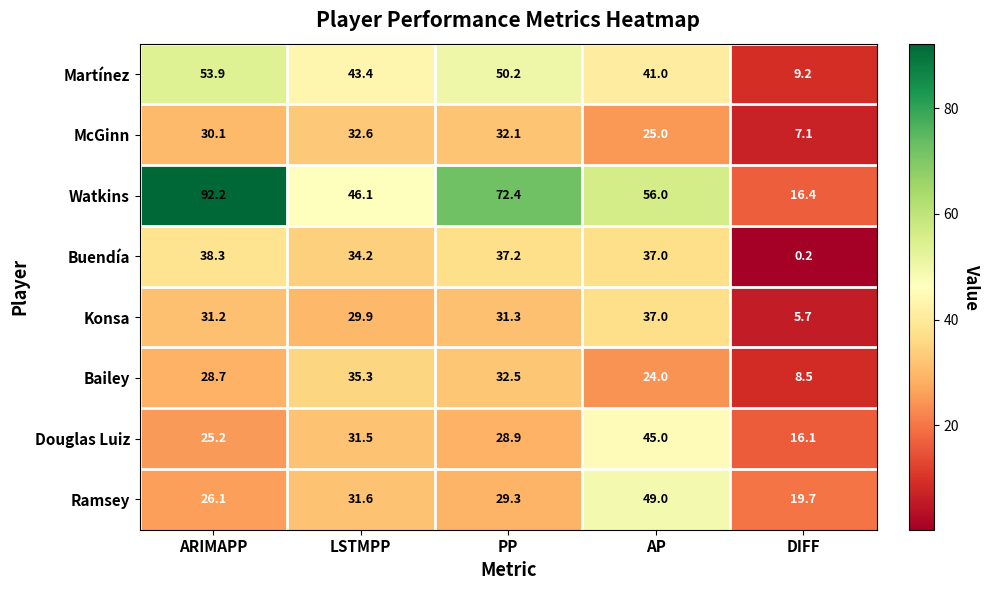

At which category does the chart reach its peak across all series?

ARIMAPP